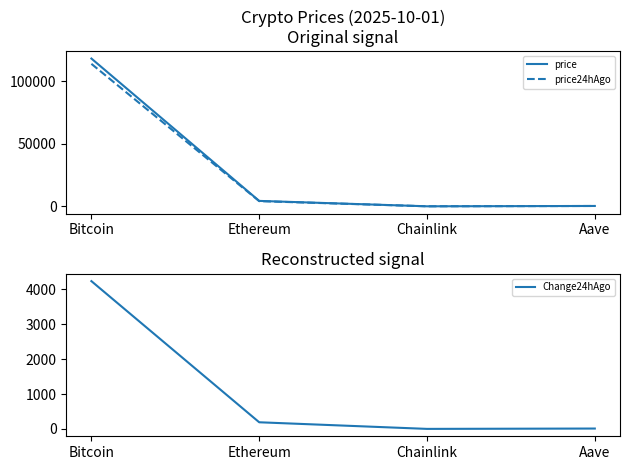

Which series has the widest spread of values?

price